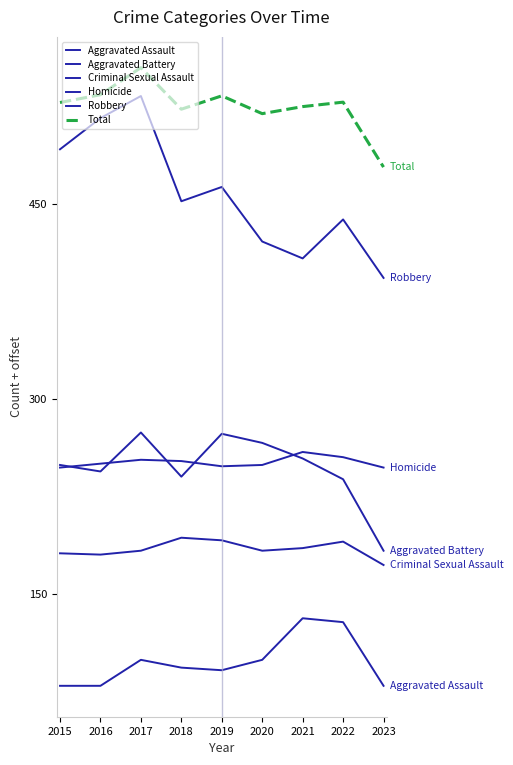

What is the spread (max minus min) of values at 2021?

393.9